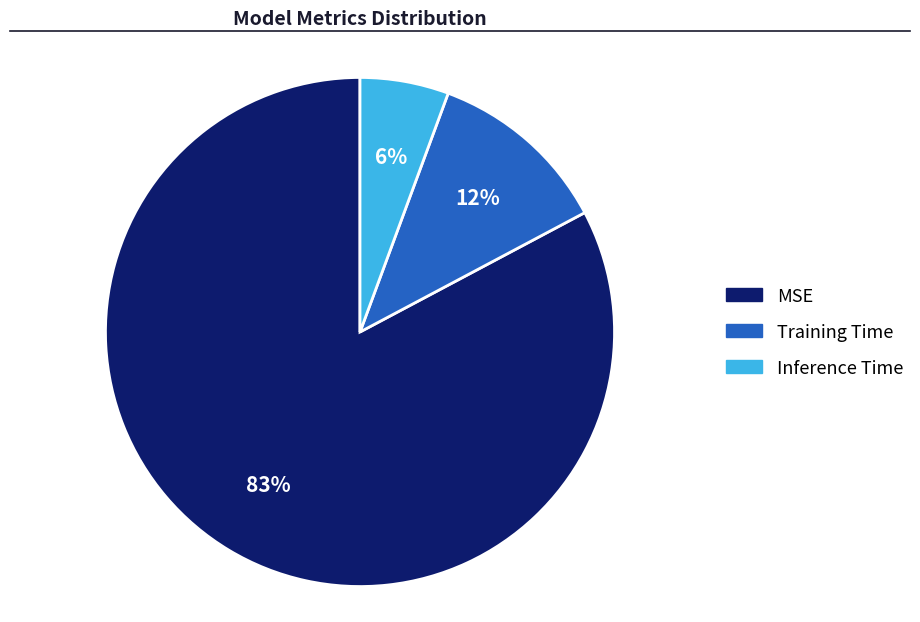

Is there a majority slice in this chart?

Yes